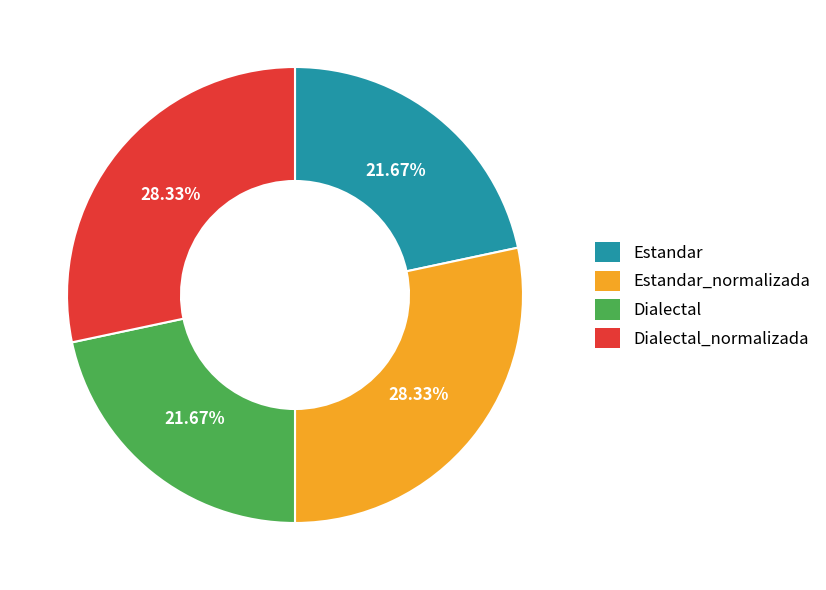

What is the ratio of the value at Dialectal_normalizada to the value at Dialectal?

1.3